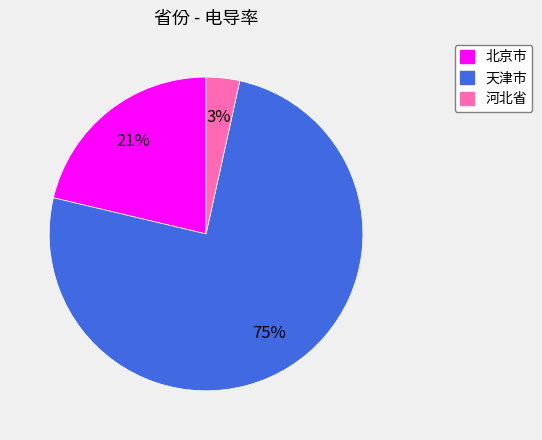

Does any single category account for the majority?

Yes